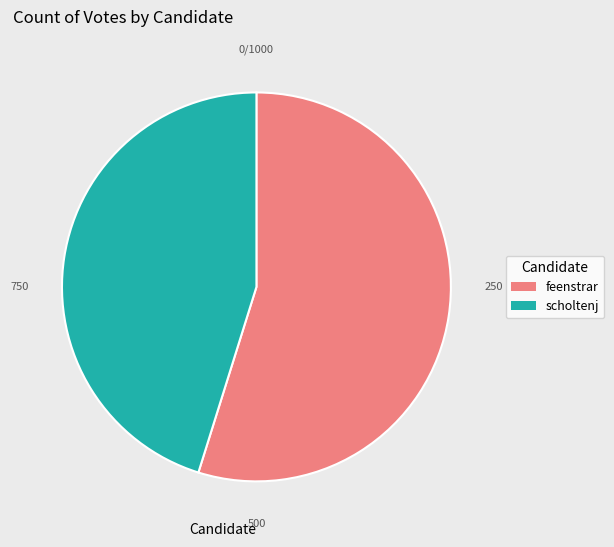

The scholtenj slice represents 35% of the pie. True or false?

False